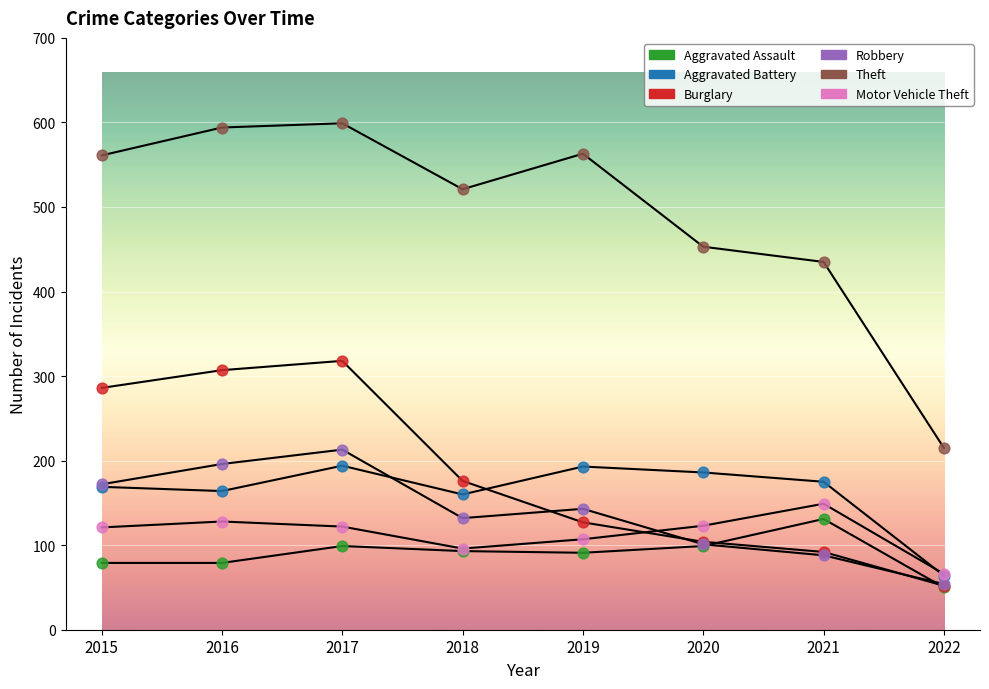

Which series reaches the maximum Y coordinate?

Theft